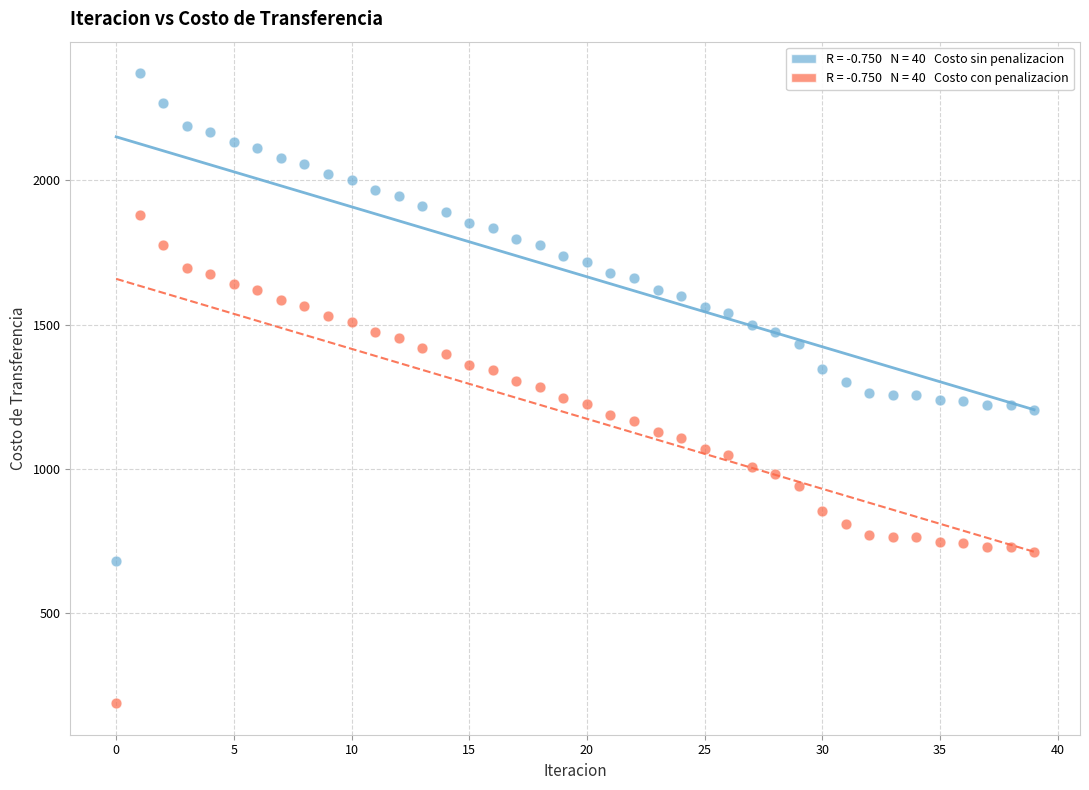

Across all data points, what is the range of Y values (max minus min)?

2183.3